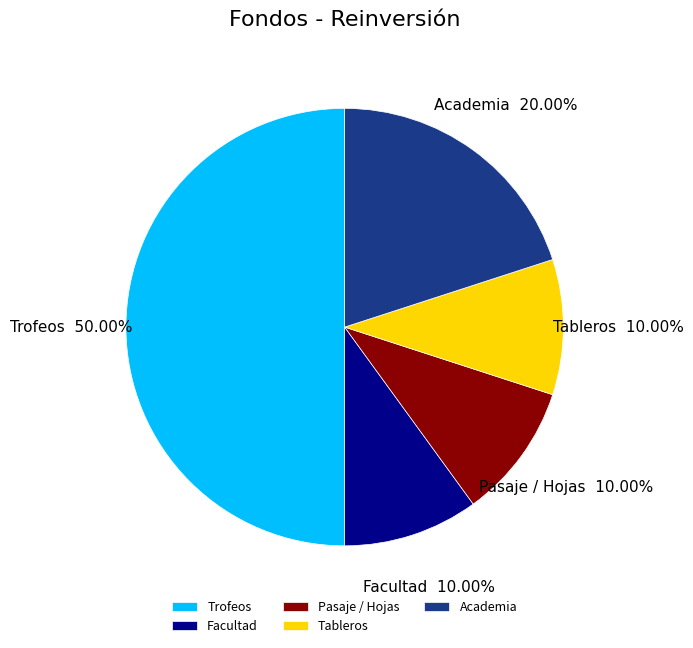

To the nearest percent, what is the combined percentage of Facultad and Tableros?

20%